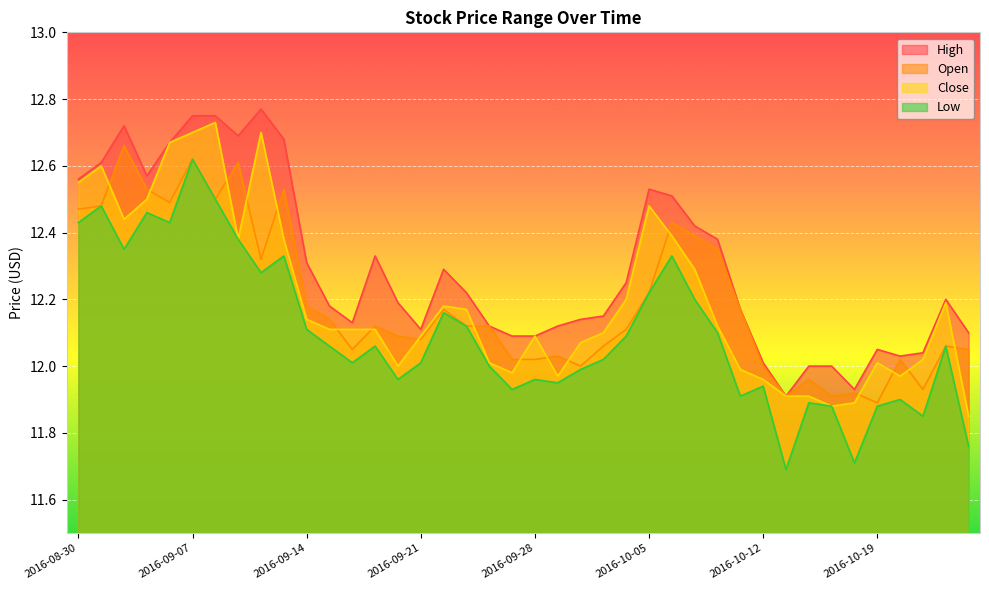

True or false: Open has more than 1 points higher than both neighbors.

True